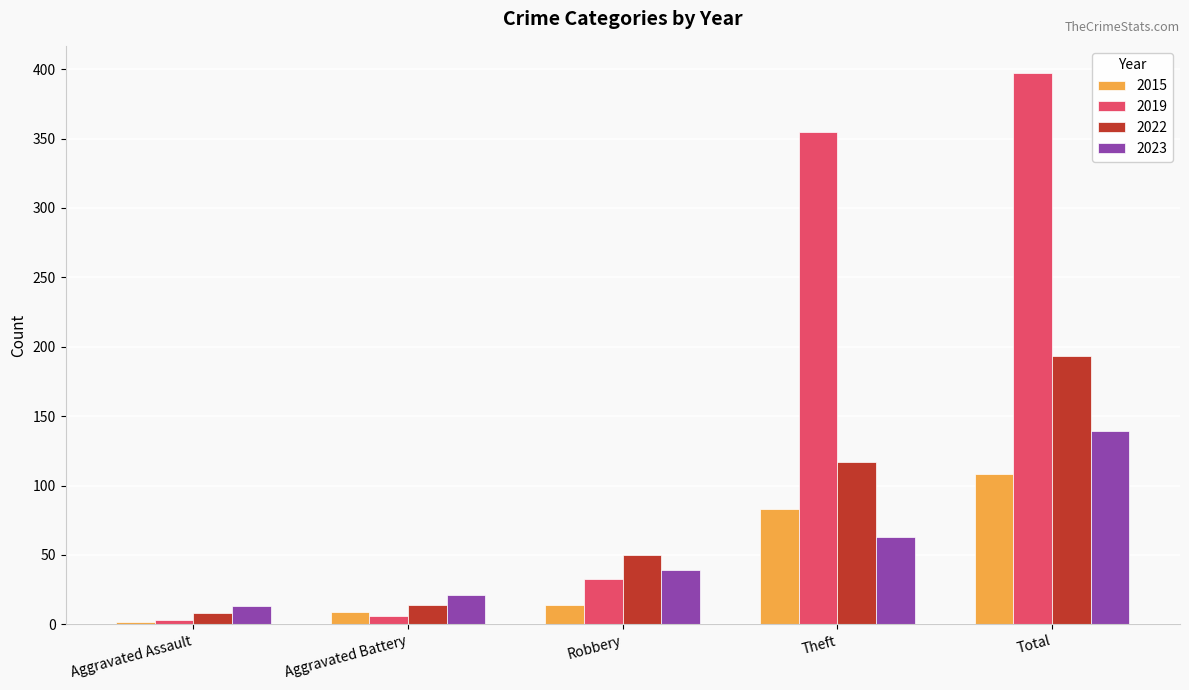

What are all the series names shown in the legend?

2015, 2019, 2022, 2023